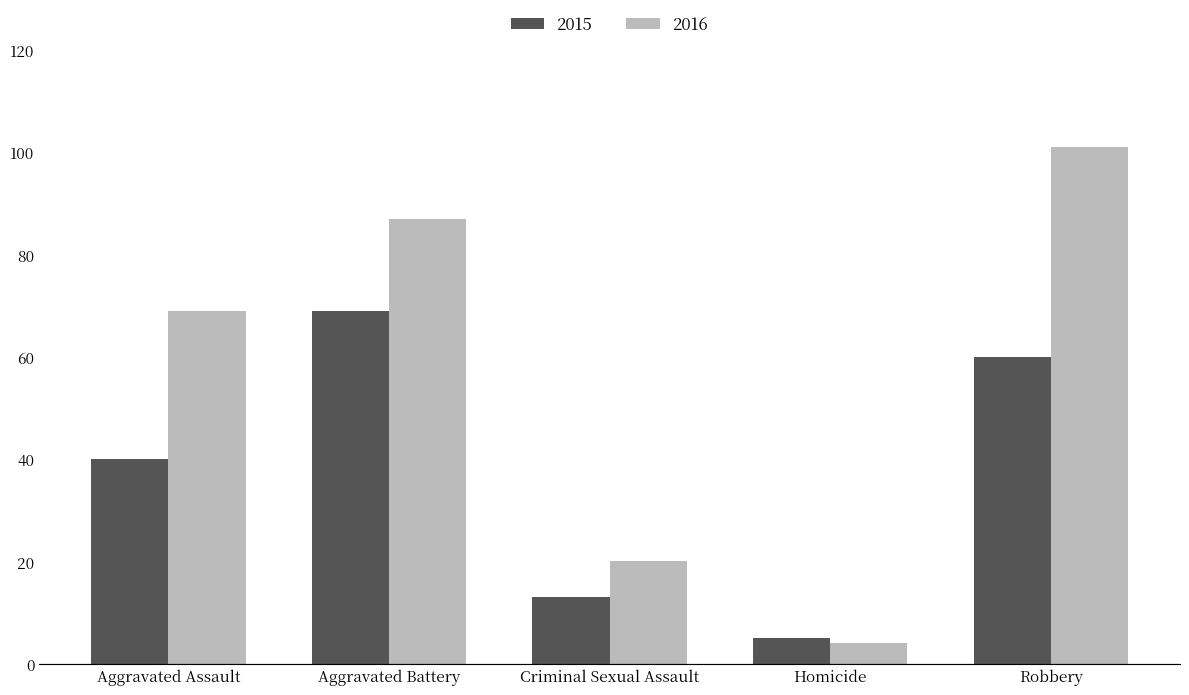

The value of 2016 at Robbery is 47. True or false?

False